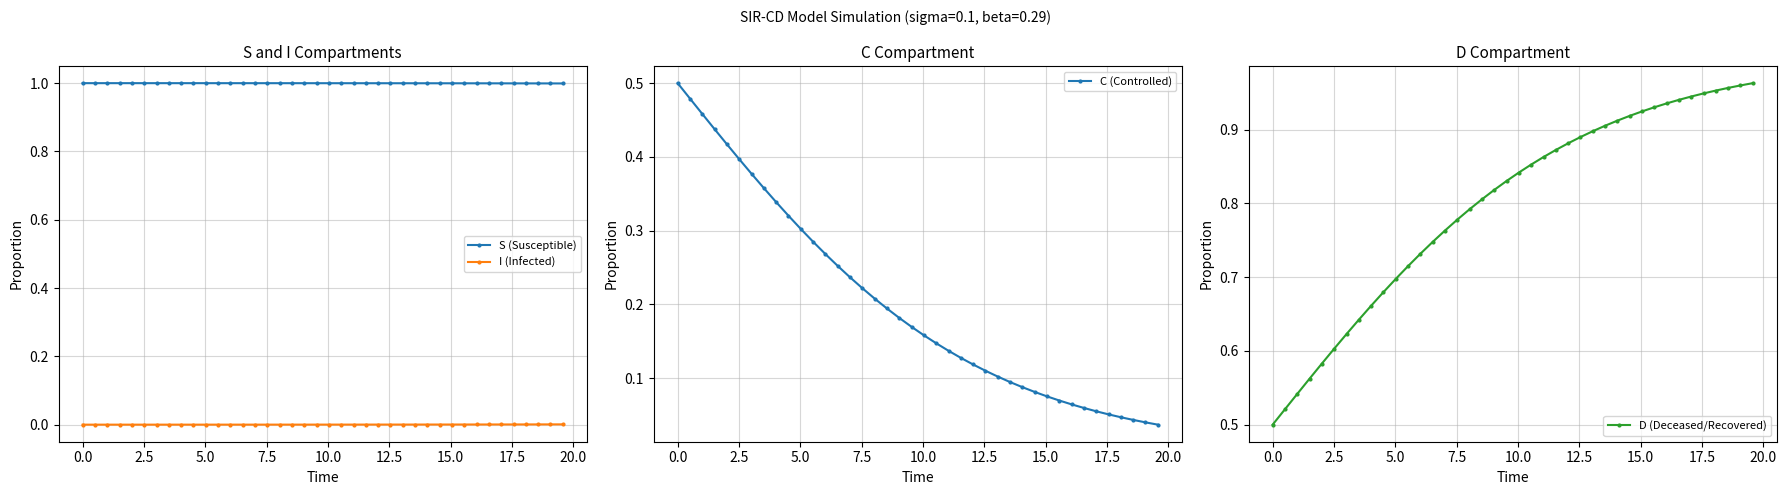

Rank the series by their average value, from lowest to highest.

I (Infected), C (Controlled), D (Deceased/Recovered), S (Susceptible)